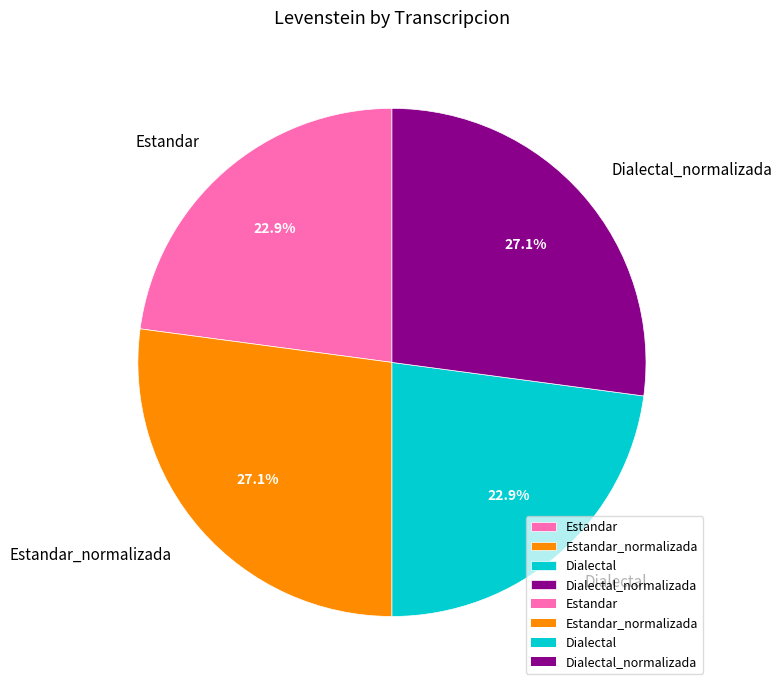

To the nearest percent, what is the combined percentage of Estandar and Estandar_normalizada?

50%